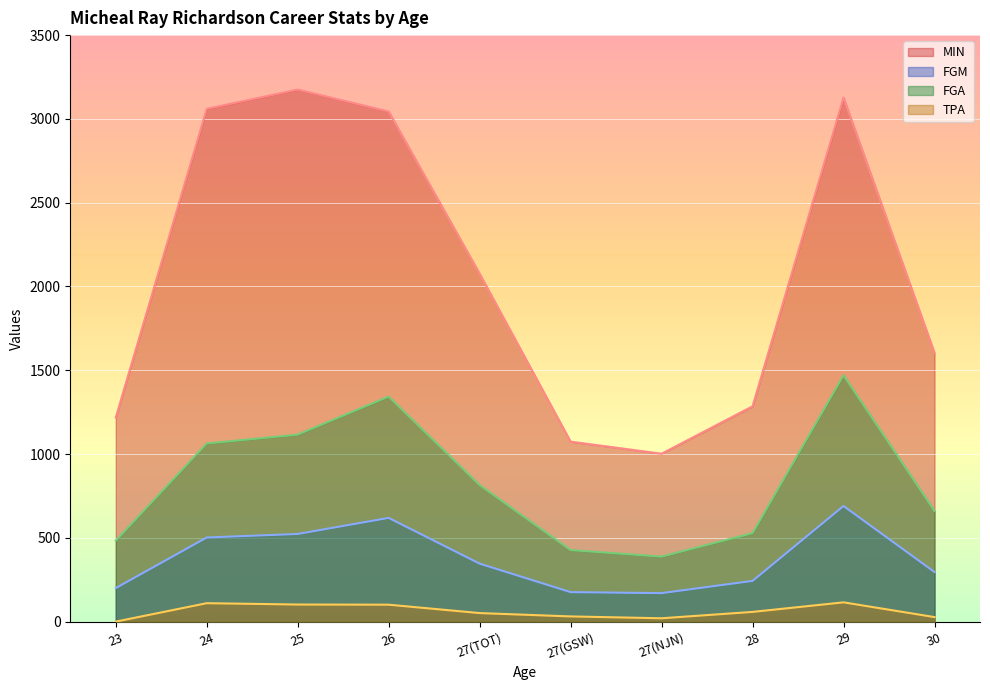

Which category has the highest value across all series?

25